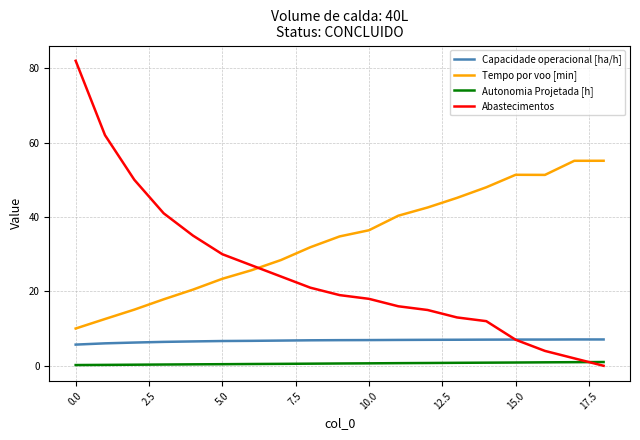

What is the difference between the maximum and minimum values in the Autonomia Projetada [h] series?

0.8